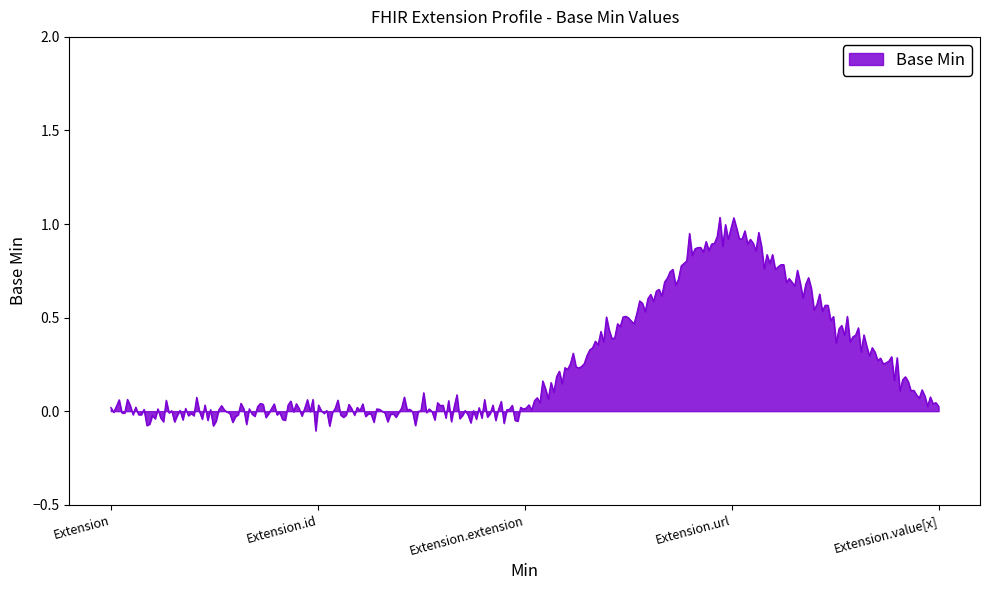

Does the chart have visible grid lines?

No